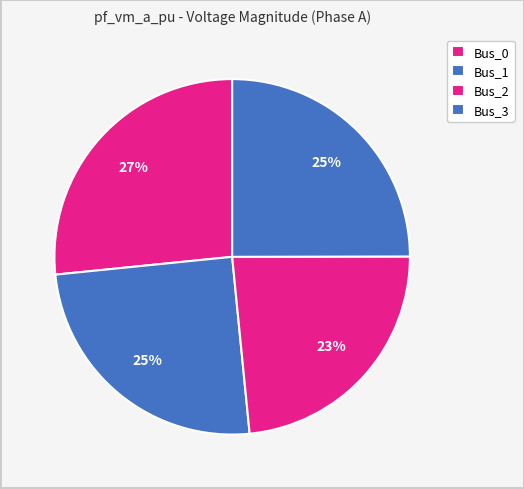

How many slices are in this pie chart?

4